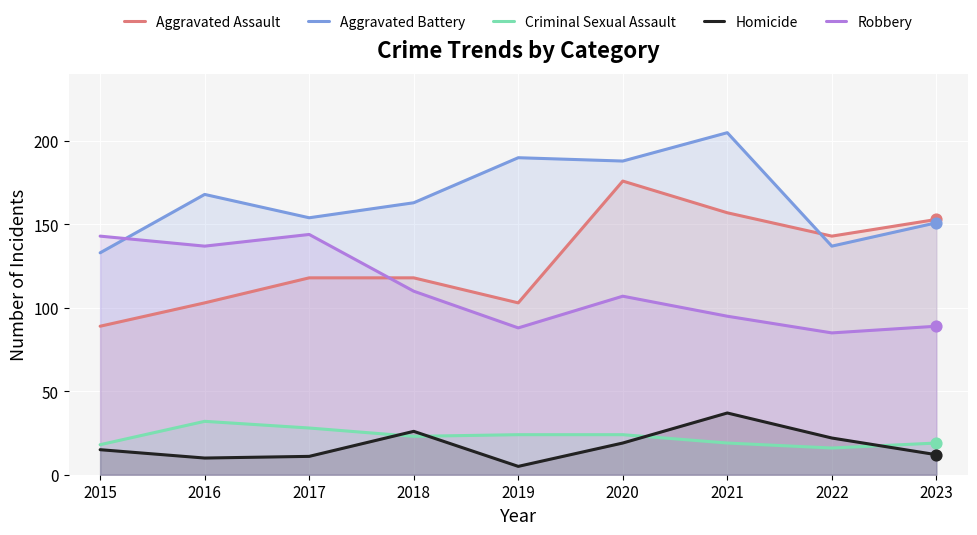

Is the value of Aggravated Assault at 2018 greater than the value of Aggravated Battery at 2016?

No